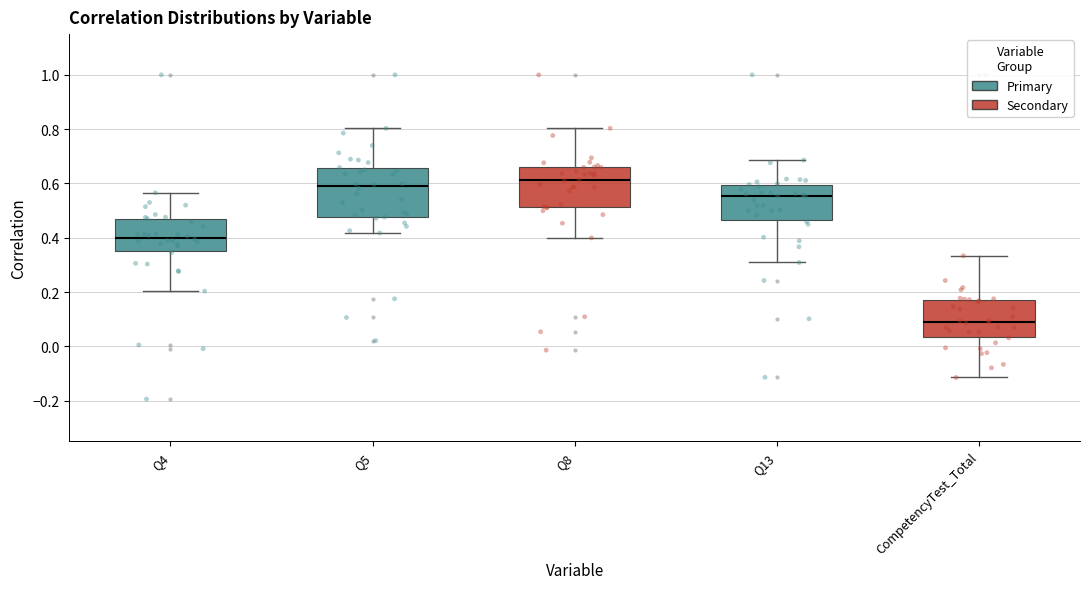

Reading left to right, transcribe this box plot: for each box, give where its median line is, the range the box spans, and where its two whiskers end, as read against the y-axis. The values are not printed on the chart, so give them approximately, as read against the axis.

Q4: median 0.40, box 0.36 to 0.46, whiskers 0.20 to 0.56
Q5: median 0.58, box 0.48 to 0.66, whiskers 0.42 to 0.80
Q8: median 0.62, box 0.52 to 0.66, whiskers 0.40 to 0.80
Q13: median 0.56, box 0.46 to 0.60, whiskers 0.30 to 0.68
CompetencyTest_Total: median 0.10, box 0.04 to 0.18, whiskers -0.12 to 0.34